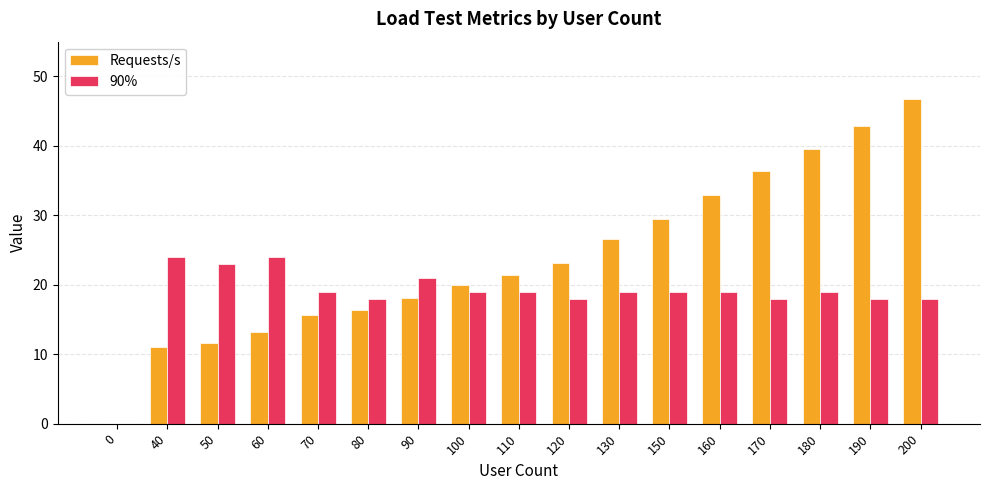

What is the highest value of the Requests/s series?

46.7